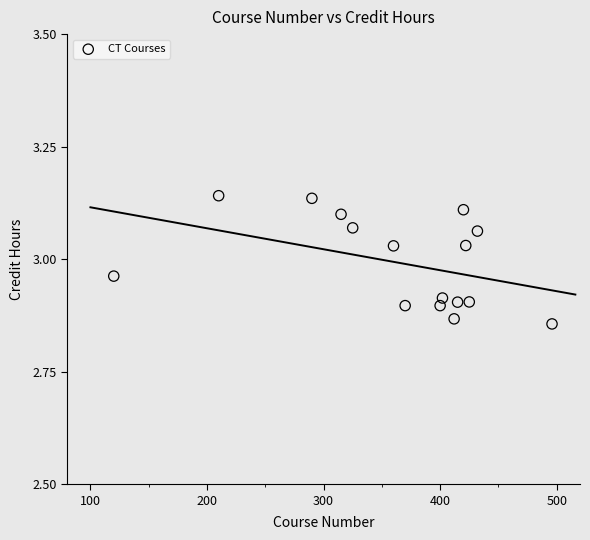

What is the range of X values (max minus min)?

376.0